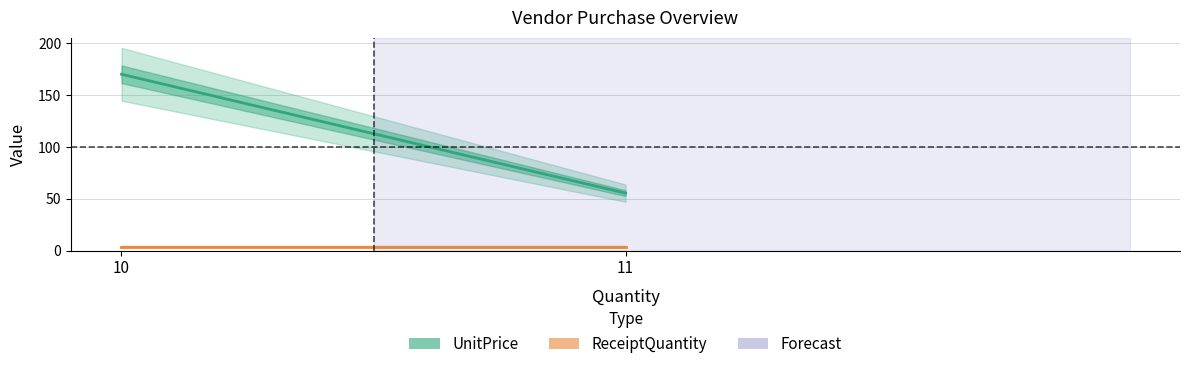

Reading right to left, transcribe all the data shown in this chart.

UnitPrice: 11=55.5	10=170.2
ReceiptQuantity: 11=4.0	10=4.0